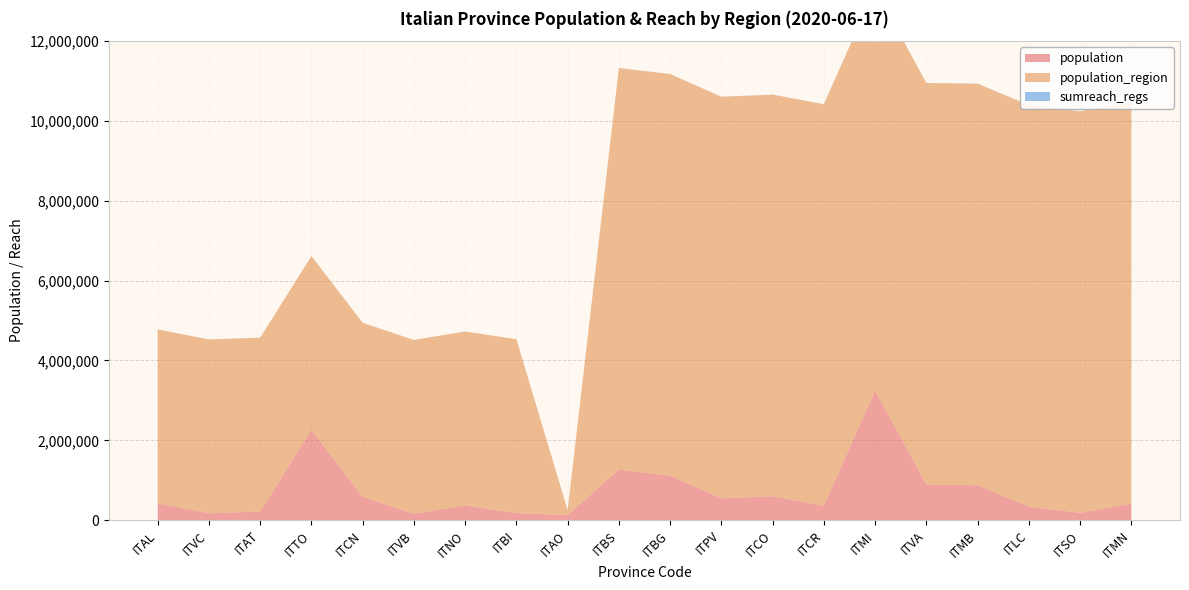

Reading right to left, extract all data points from this chart.

population: 412292	181095	337380	873935	890768	3250315	358955	599204	545888	1114590	1265954	125666	175585	369018	158349	587089	2259523	214638	170911	421284
population_region: 10060574	10060574	10060574	10060574	10060574	10060574	10060574	10060574	10060574	10060574	10060574	125666	4356397	4356397	4356397	4356397	4356397	4356397	4356397	4356397
sumreach_regs: 2329	2329	2329	2329	2329	2329	2329	2329	2329	2329	2329	0	820	820	820	820	820	820	820	820